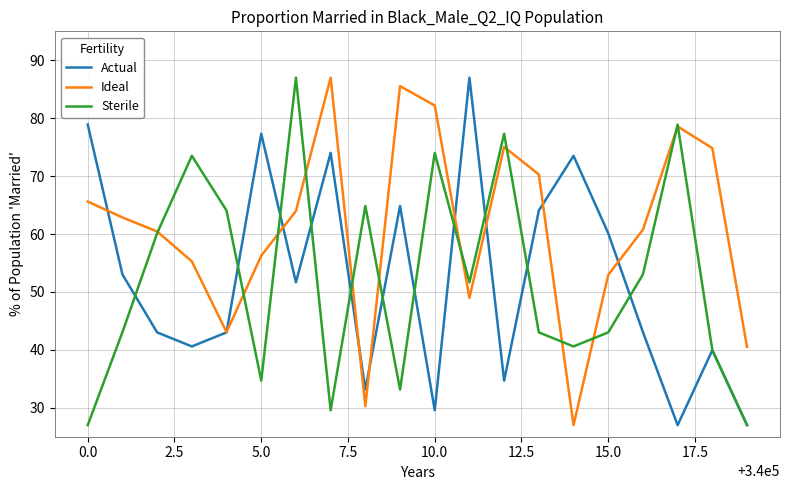

What is the greatest value displayed?

87.0